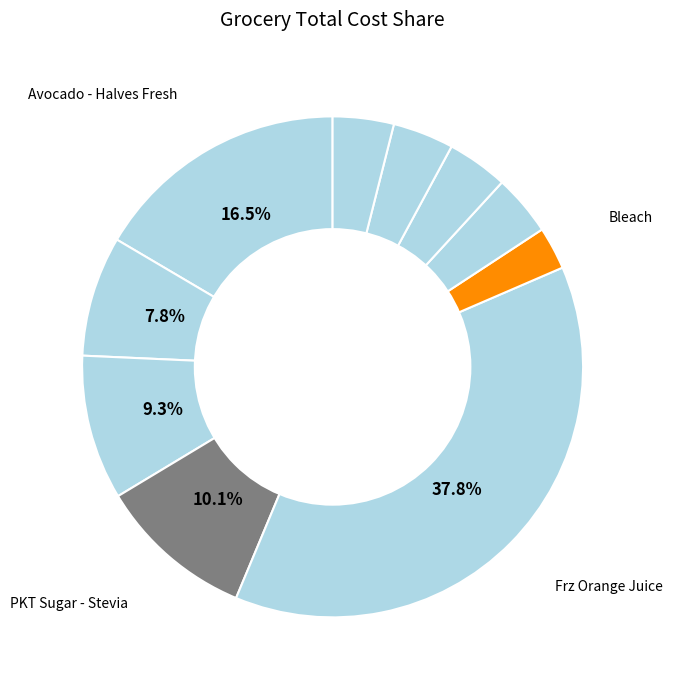

How many segments does this pie chart have?

10